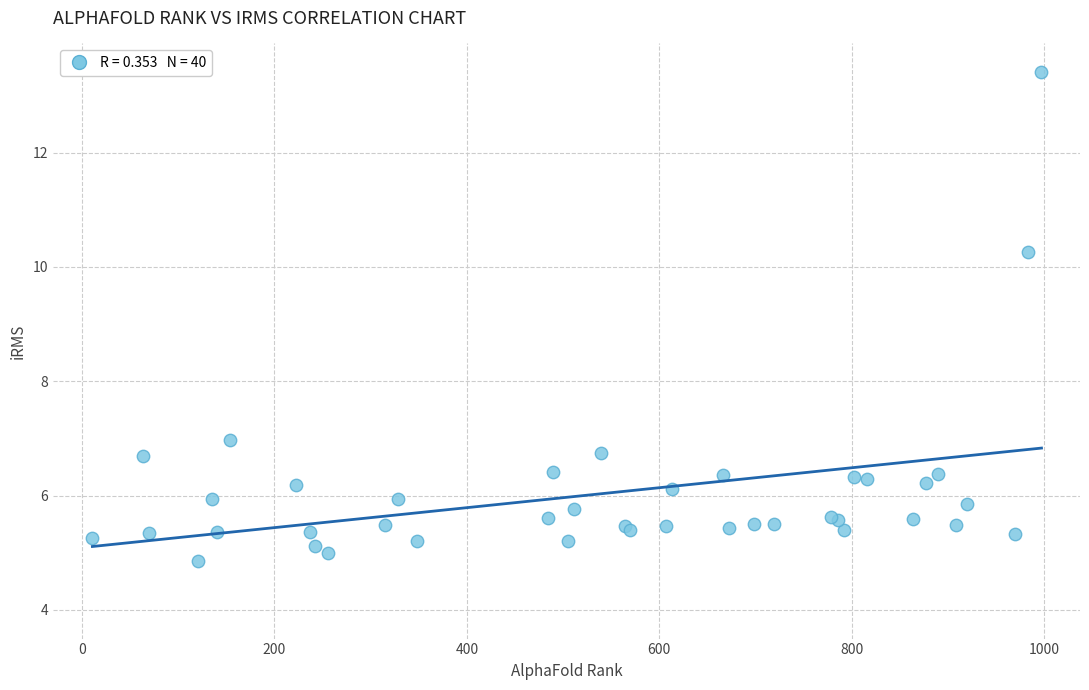

What Y value in the scatter plot is closest to 9?

10.3